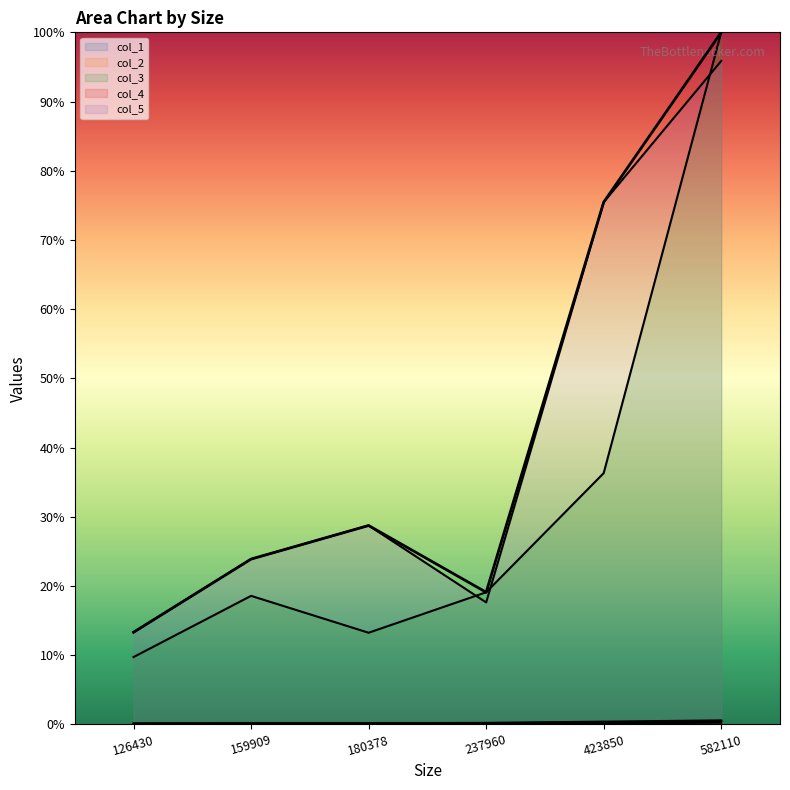

At which label does col_4 reach its peak?

582110